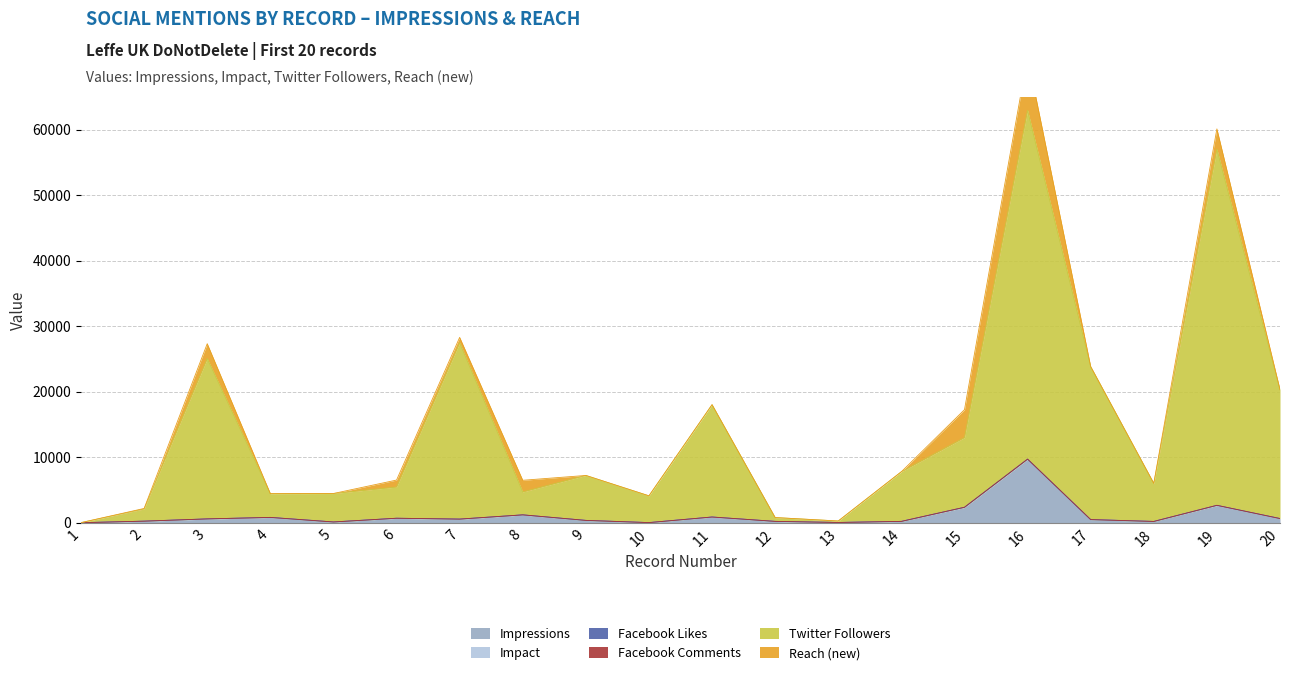

What is the difference between the second highest and second lowest values in the Twitter Followers series?

53003.0